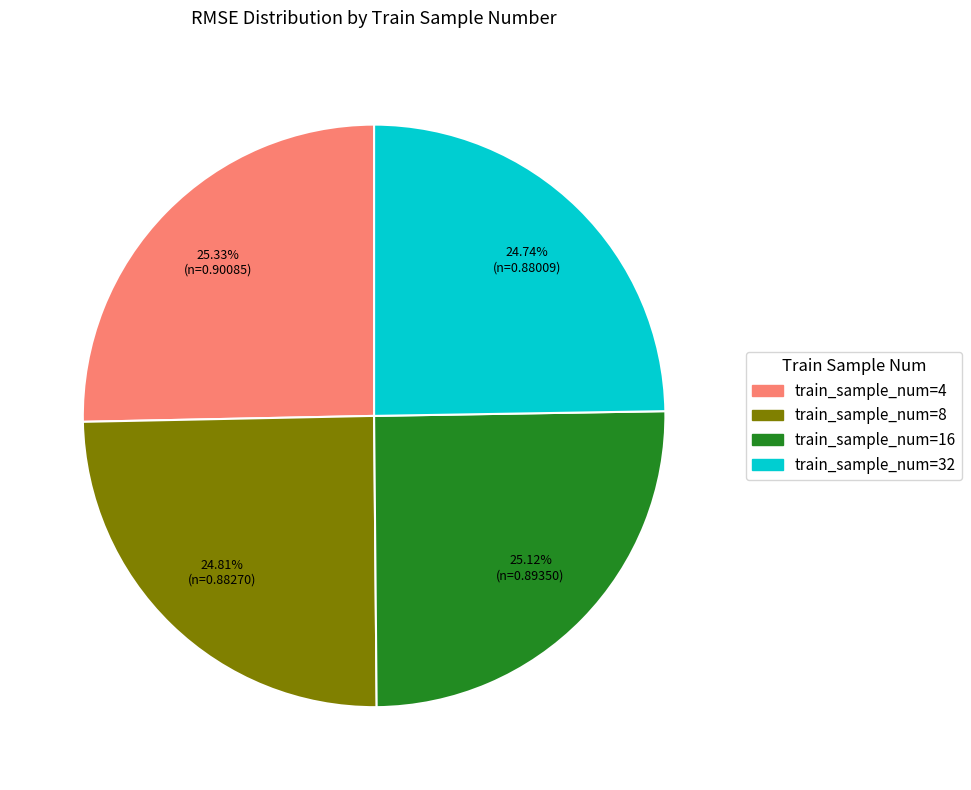

Is there a majority slice in this chart?

No